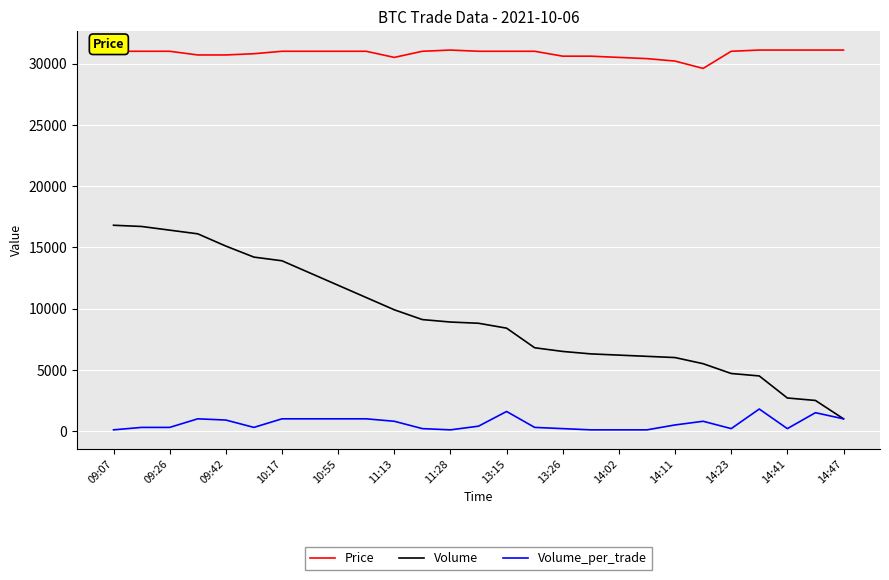

True or false: Volume and Price cross at least once.

False